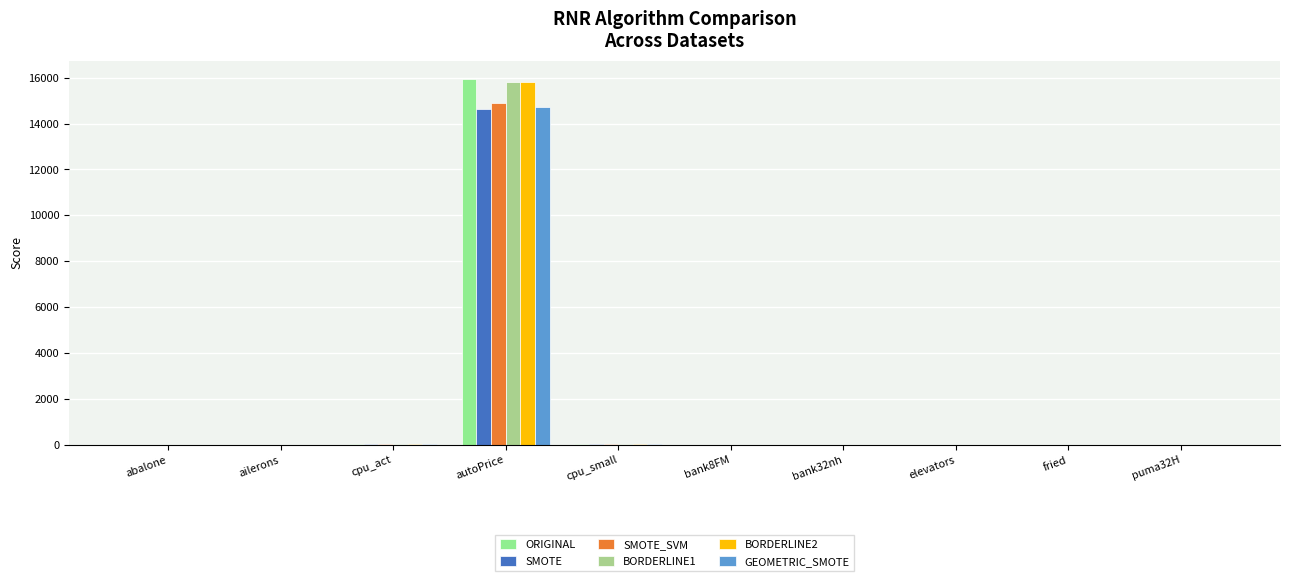

List the labels in order of GEOMETRIC_SMOTE value, largest first.

autoPrice, cpu_small, cpu_act, abalone, fried, bank32nh, bank8FM, puma32H, elevators, ailerons